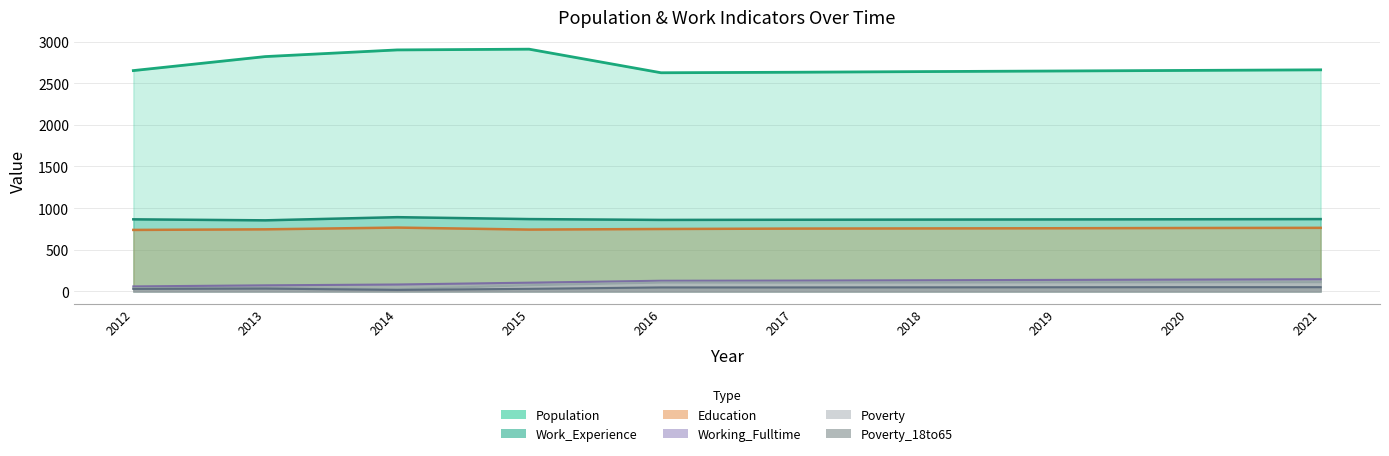

Reading left to right, transcribe all the data shown in this chart.

Population: 2012=2651	2013=2819	2014=2899	2015=2908	2016=2625	2017=2631	2018=2639	2019=2646	2020=2653	2021=2660
Work_Experience: 2012=866	2013=854	2014=892	2015=869	2016=859	2017=861	2018=863	2019=865	2020=867	2021=869
Working_Fulltime: 2012=61	2013=74	2014=84	2015=106	2016=129	2017=131	2018=135	2019=139	2020=143	2021=147
Education: 2012=739	2013=746	2014=767	2015=743	2016=750	2017=755	2018=757	2019=759	2020=762	2021=764
Poverty: 2012=40	2013=43	2014=26	2015=75	2016=107	2017=106	2018=107	2019=109	2020=110	2021=111
Poverty_18to65: 2012=31	2013=35	2014=19	2015=32	2016=49	2017=49	2018=50	2019=51	2020=52	2021=52